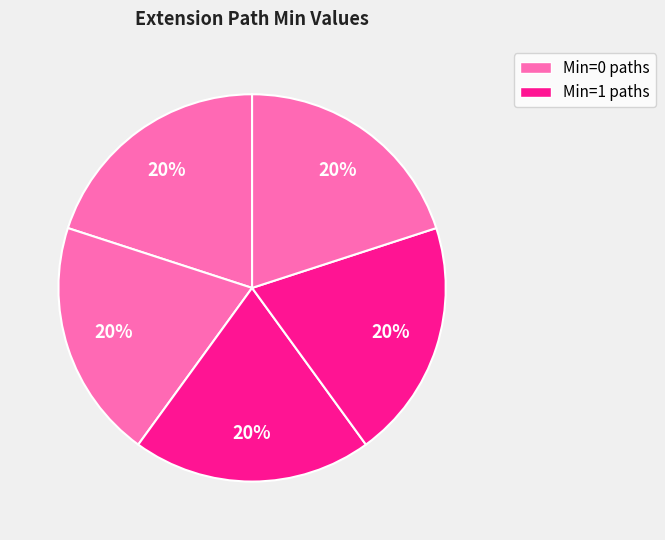

How many slices are in this pie chart?

5